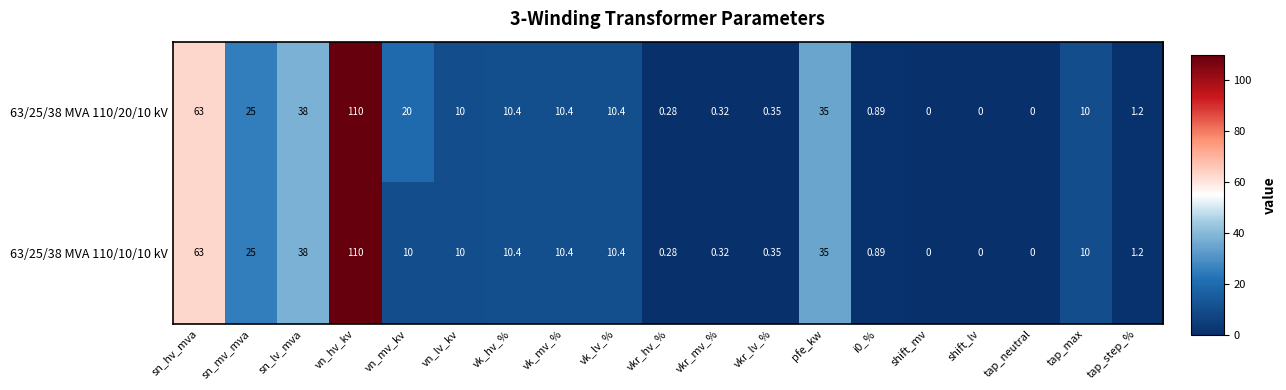

At which label does 63/25/38 MVA 110/10/10 kV reach its peak?

vn_hv_kv